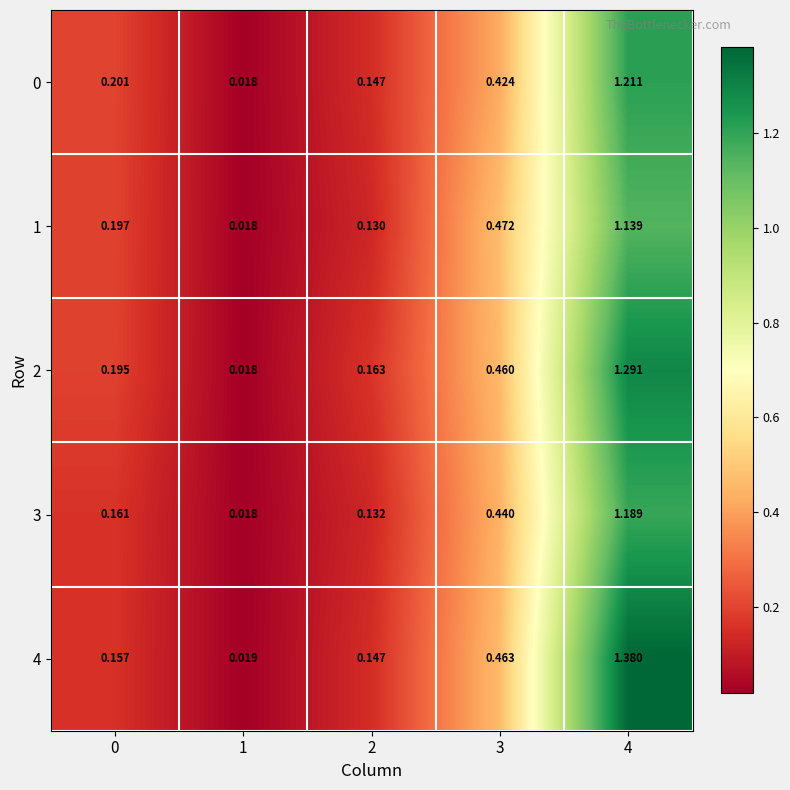

Is the value of 4 at 2 greater than the value of 3 at 2?

Yes